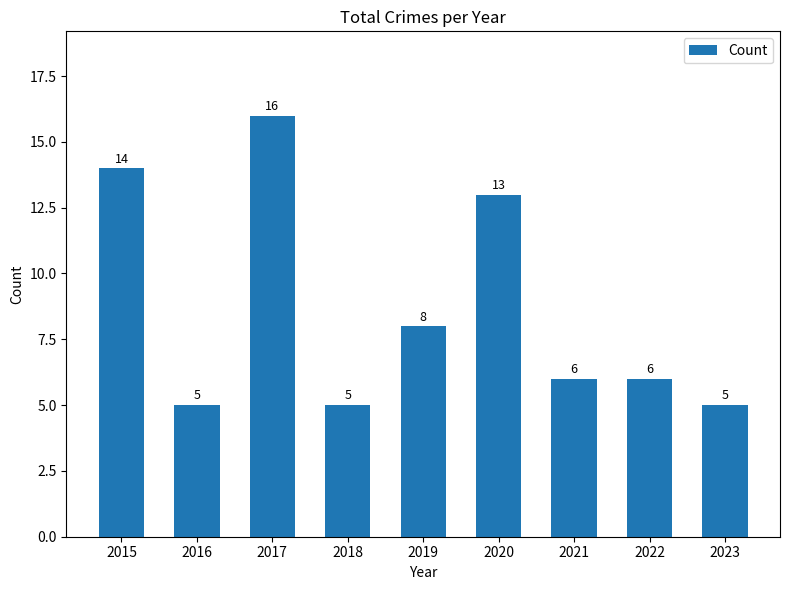

What is the difference between the values at 2022 and 2015?

8